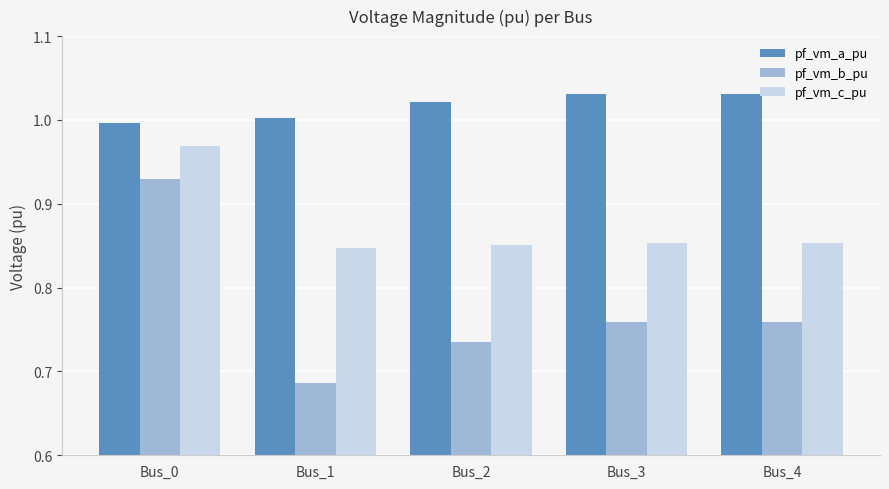

True or false: pf_vm_c_pu has a value of 1.4 at Bus_4.

False